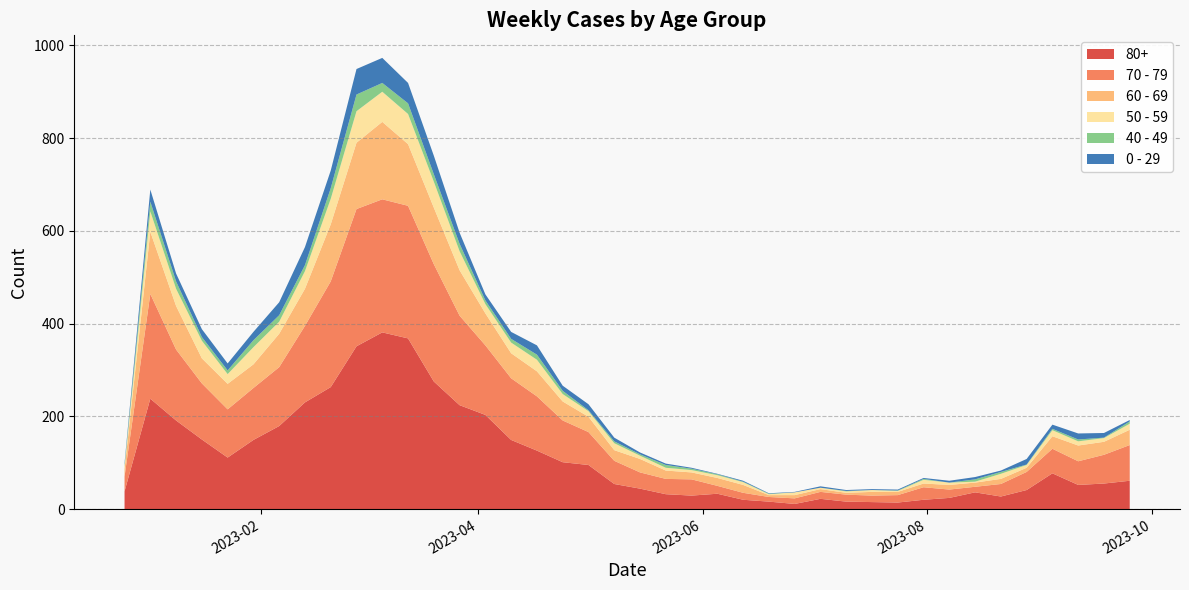

Reading right to left, list all the values displayed in this chart.

80+: 61	55	52	77	41	27	36	24	20	14	15	16	22	11	16	20	33	29	32	44	54	95	101	126	149	203	224	275	368	381	351	263	230	179	149	111	150	191	238	38
70 - 79: 77	62	51	53	39	27	12	18	27	16	14	15	15	12	10	15	17	35	33	35	50	71	90	117	133	150	193	253	286	287	296	228	165	127	112	104	121	153	226	32
60 - 69: 33	28	34	27	9	11	9	10	8	7	8	4	6	7	4	17	17	15	18	29	23	33	41	54	54	69	98	122	133	167	143	123	80	72	51	55	54	94	134	16
50 - 59: 13	8	9	13	6	11	2	5	8	2	4	3	3	6	2	6	6	5	6	7	15	12	16	25	23	20	41	56	65	65	68	55	38	26	37	21	38	37	44	5
40 - 49: 5	1	4	3	1	4	5	0	2	1	0	1	0	0	1	1	2	3	6	3	4	2	7	11	8	8	16	16	23	19	36	23	13	14	15	8	8	16	21	4
0 - 29: 3	10	13	9	12	3	5	4	2	2	2	2	3	1	1	2	1	2	3	4	8	13	11	20	15	13	24	40	44	54	55	38	39	28	18	15	17	17	26	4